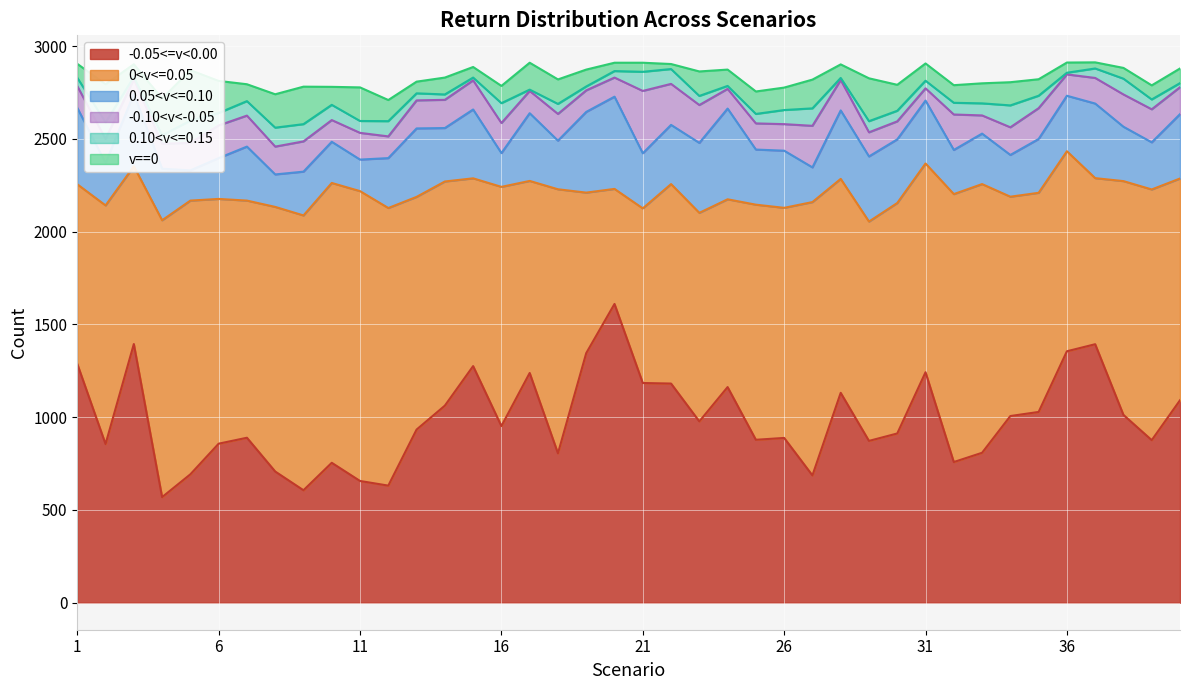

Reading left to right, extract all data points from this chart.

-0.05<=v<0.00: 1=1287	2=855	3=1394	4=569	5=692	6=857	7=889	8=707	9=606	10=754	11=656	12=631	13=933	14=1062	15=1275	16=952	17=1238	18=805	19=1345	20=1610	21=1184	22=1181	23=977	24=1162	25=878	26=888	27=686	28=1131	29=872	30=912	31=1242	32=758	33=808	34=1006	35=1028	36=1355	37=1393	38=1012	39=876	40=1091
0<v<=0.05: 1=968	2=1286	3=958	4=1492	5=1475	6=1319	7=1278	8=1426	9=1481	10=1508	11=1562	12=1496	13=1254	14=1208	15=1012	16=1289	17=1035	18=1423	19=865	20=620	21=941	22=1075	23=1124	24=1012	25=1267	26=1240	27=1473	28=1153	29=1182	30=1242	31=1125	32=1444	33=1448	34=1182	35=1181	36=1078	37=895	38=1260	39=1351	40=1195
0.05<v<=0.10: 1=412	2=229	3=390	4=278	5=163	6=220	7=291	8=175	9=236	10=222	11=170	12=269	13=369	14=288	15=371	16=182	17=365	18=262	19=435	20=497	21=297	22=319	23=377	24=489	25=297	26=308	27=187	28=369	29=351	30=343	31=339	32=238	33=272	34=225	35=290	36=299	37=402	38=293	39=254	40=347
v==0: 1=75	2=205	3=69	4=198	5=272	6=173	7=91	8=180	9=202	10=97	11=181	12=114	13=63	14=91	15=57	16=93	17=145	18=132	19=91	20=45	21=49	22=27	23=132	24=88	25=121	26=121	27=155	28=73	29=231	30=140	31=93	32=95	33=108	34=125	35=89	36=55	37=33	38=58	39=76	40=79
-0.10<v<-0.05: 1=117	2=129	3=79	4=134	5=148	6=176	7=167	8=150	9=163	10=117	11=144	12=117	13=151	14=152	15=157	16=162	17=120	18=144	19=116	20=103	21=336	22=221	23=204	24=106	25=141	26=143	27=224	28=164	29=130	30=97	31=66	32=191	33=98	34=149	35=166	36=115	37=138	38=174	39=178	40=145
0.10<v<=0.15: 1=45	2=90	3=12	4=46	5=120	6=67	7=78	8=102	9=93	10=82	11=64	12=82	13=38	14=29	15=15	16=107	17=7	18=54	19=21	20=35	21=103	22=80	23=49	24=16	25=51	26=76	27=94	28=11	29=60	30=57	31=41	32=63	33=65	34=118	35=67	36=9	37=51	38=85	39=53	40=22